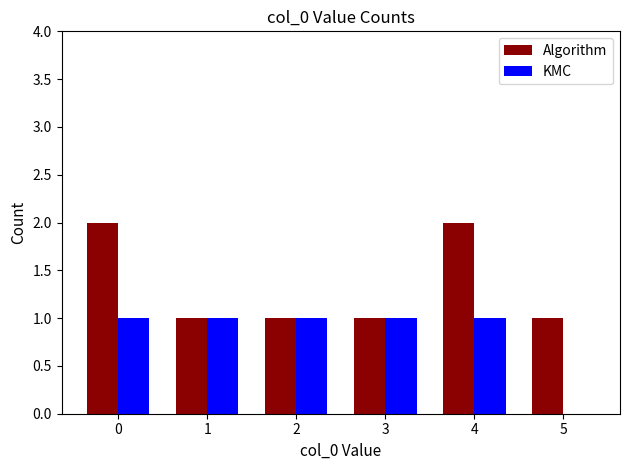

Between 0 and 2, which series saw the biggest shift?

Algorithm